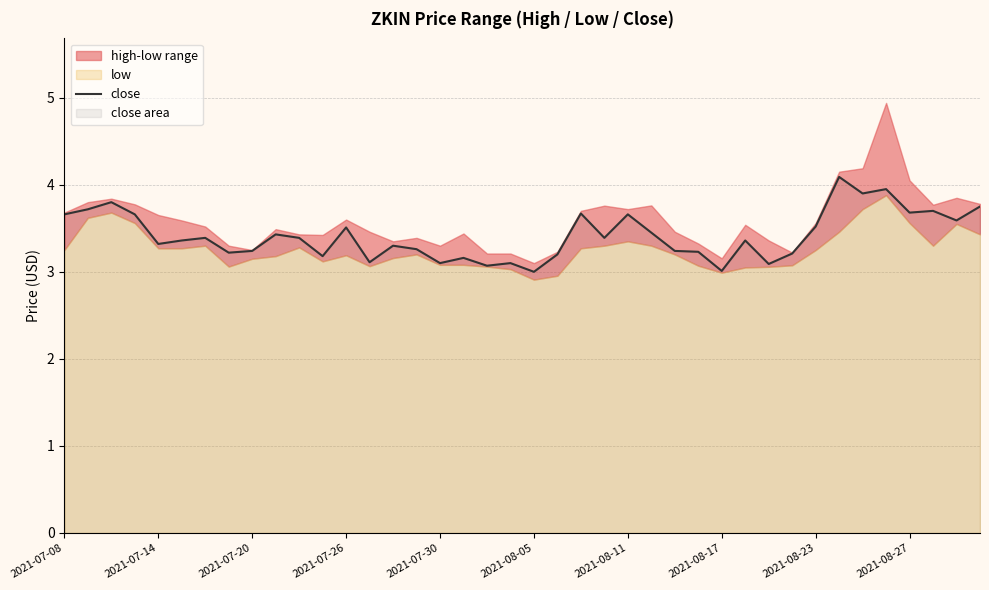

True or false: close has a value of 3.0 at 2021-08-05.

True